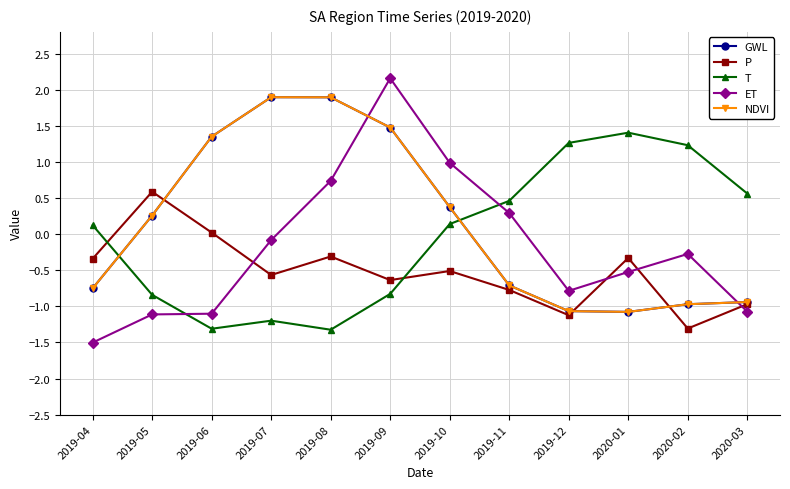

What is the difference between the maximum and minimum values in the ET series?

3.7